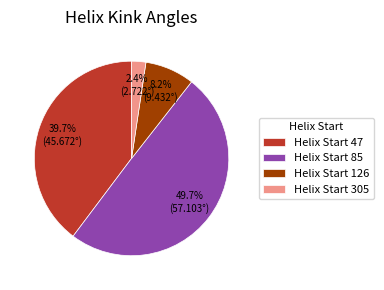

How many slices are in this pie chart?

4